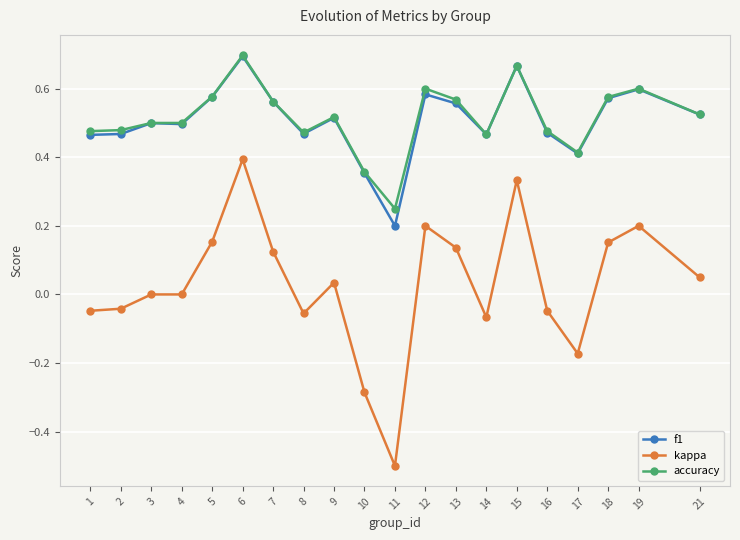

How many distinct data groups are displayed?

3